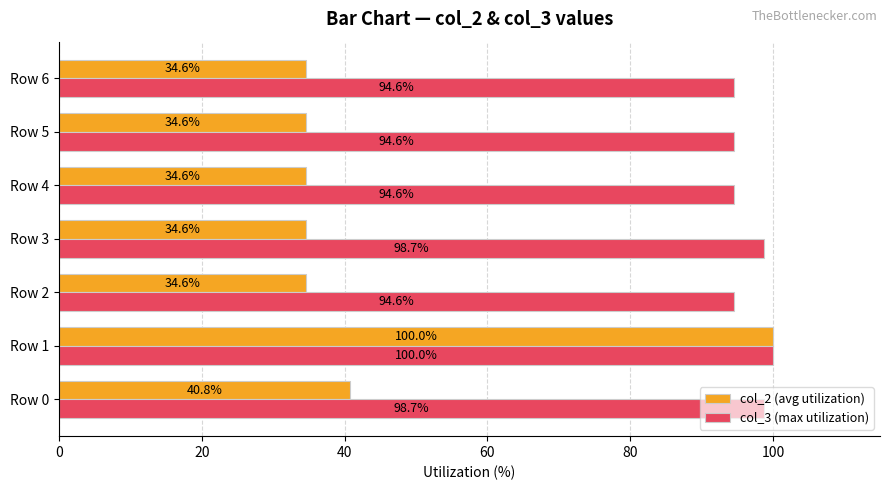

At how many categories does at least one series exceed 70?

7